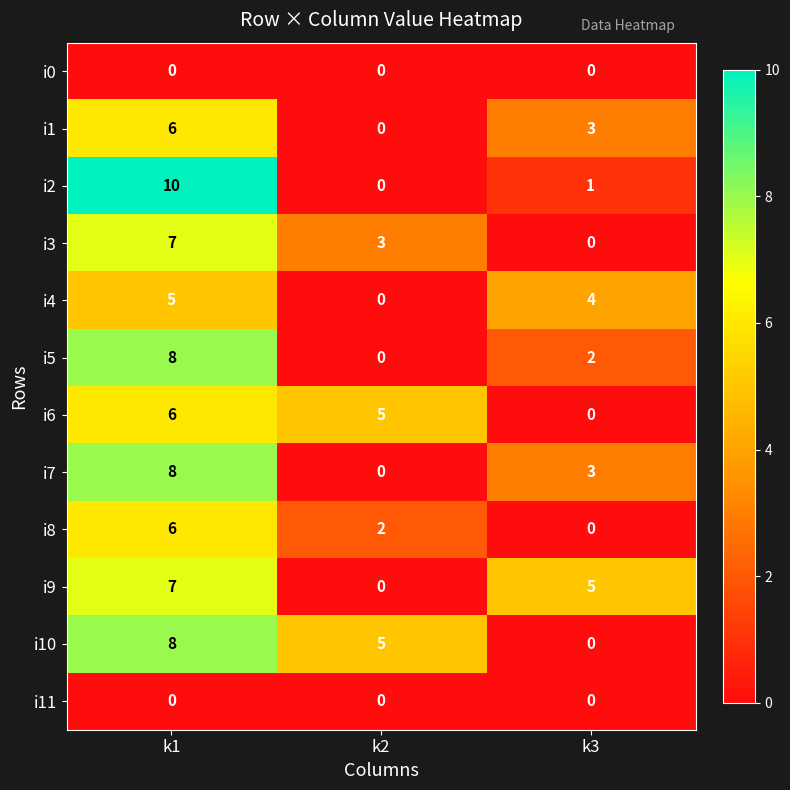

Is it true that i8 equals 2 at k2?

True